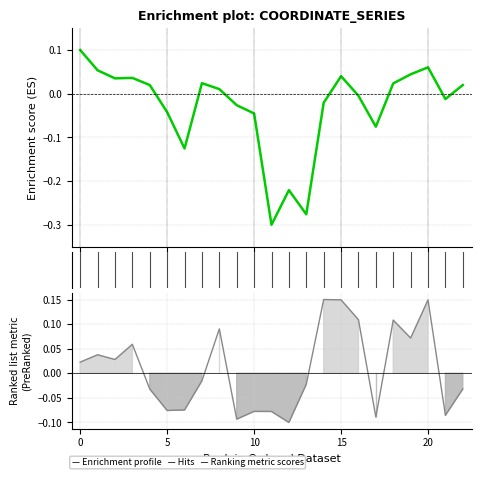

How many data points in x coordinate are above 0?

12